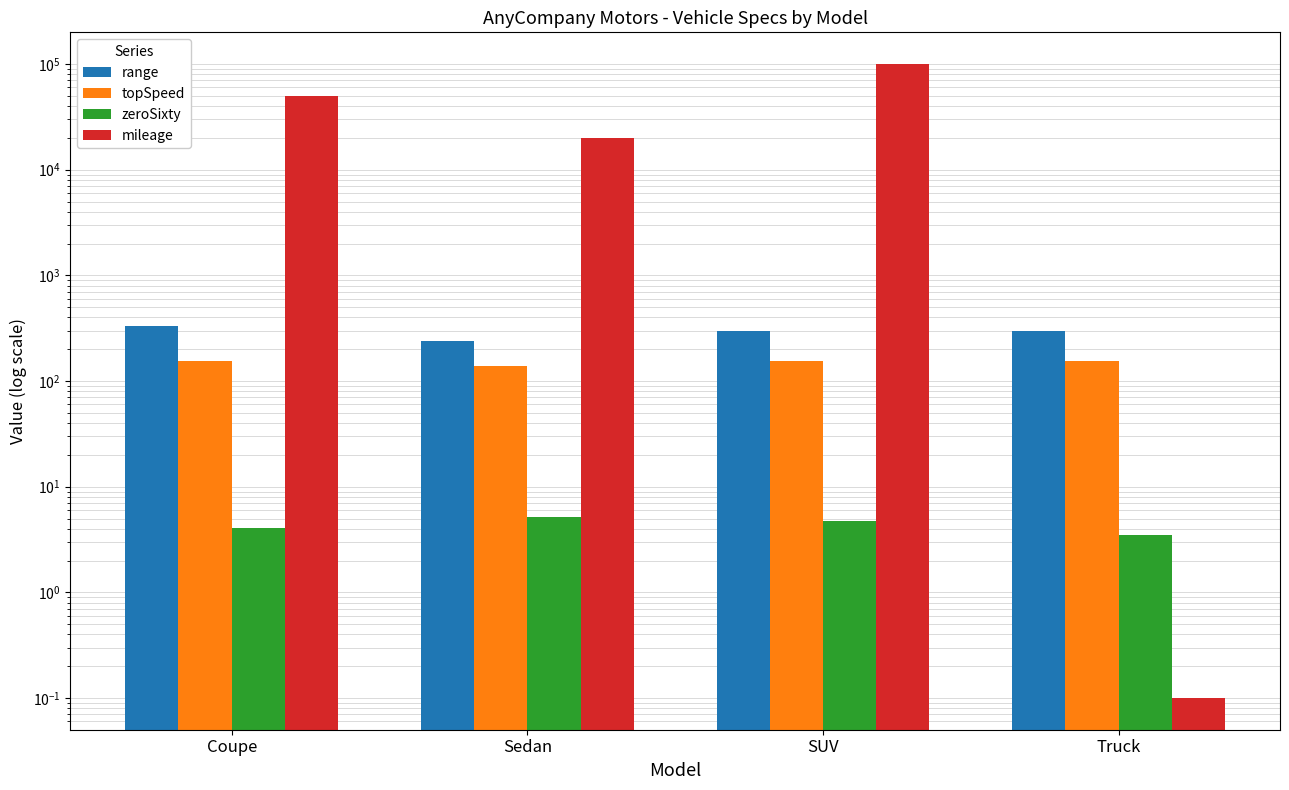

The range series shows 107.7 at Truck. True or false?

False